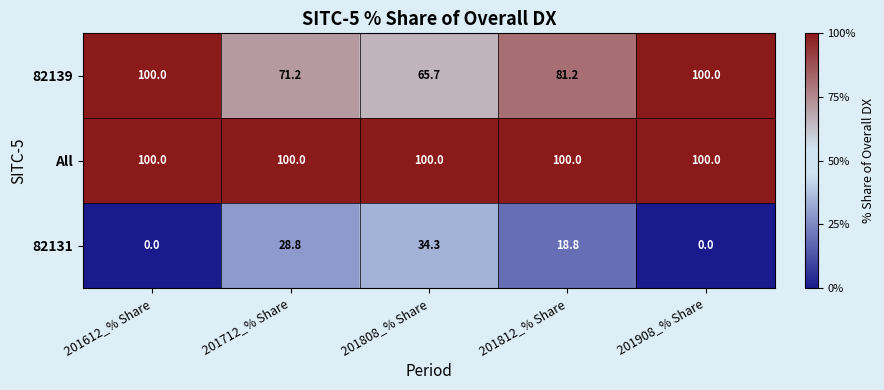

What is the lowest value of the 82139 series?

65.7